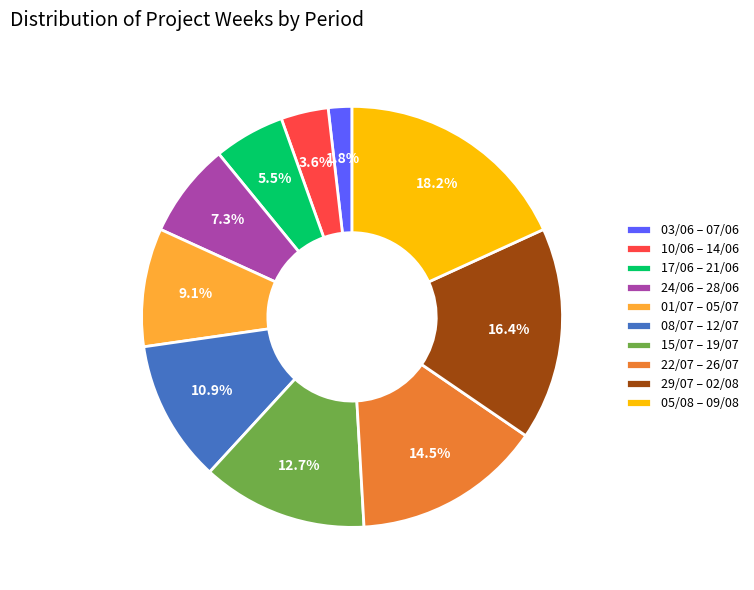

Does 22/07 – 26/07 represent more than half of the total?

No